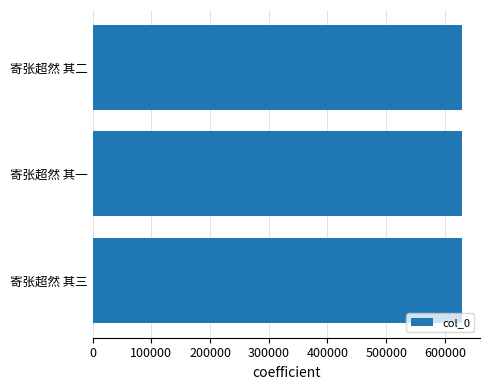

What is the maximum value shown in the chart?

628374